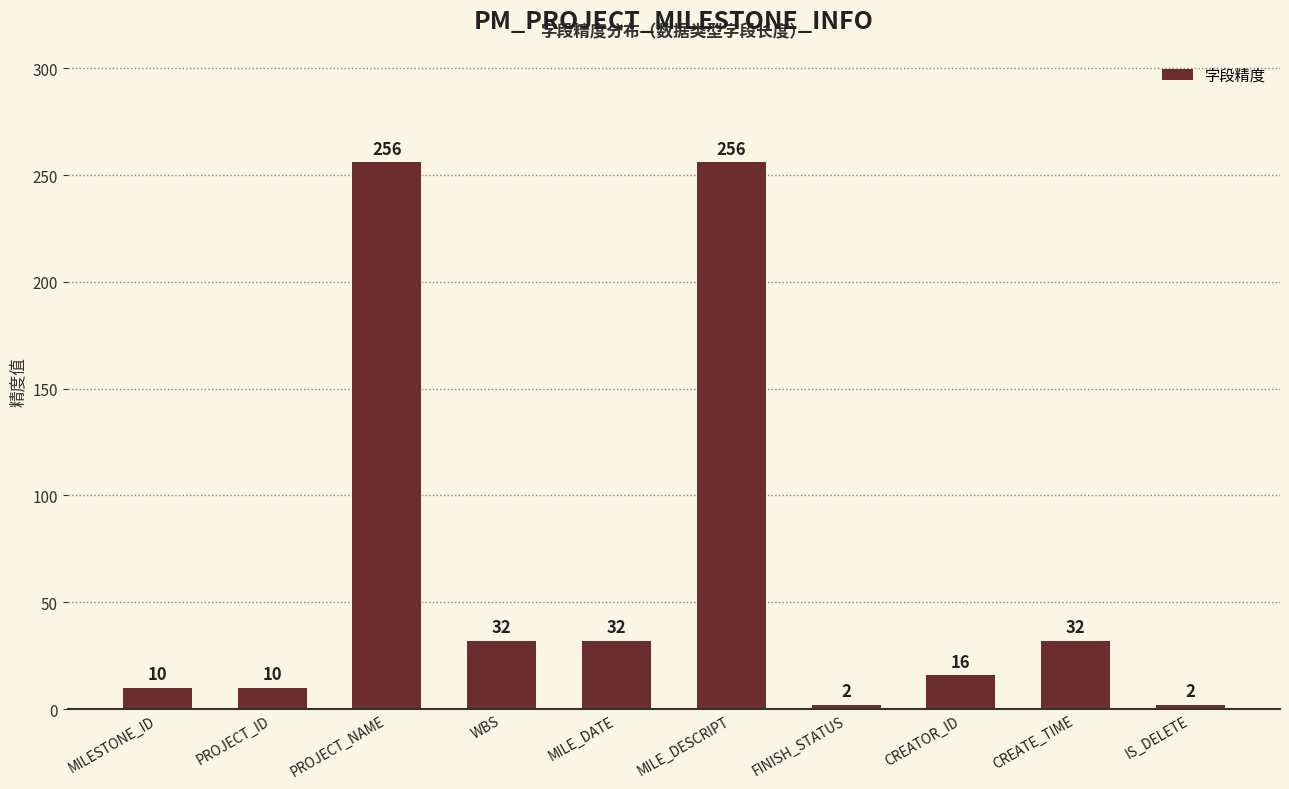

Are the bars horizontal?

No